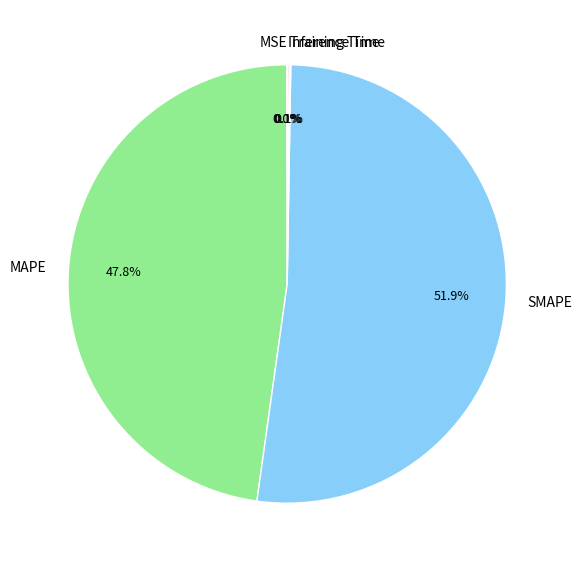

Does MAPE represent more than half of the total?

No